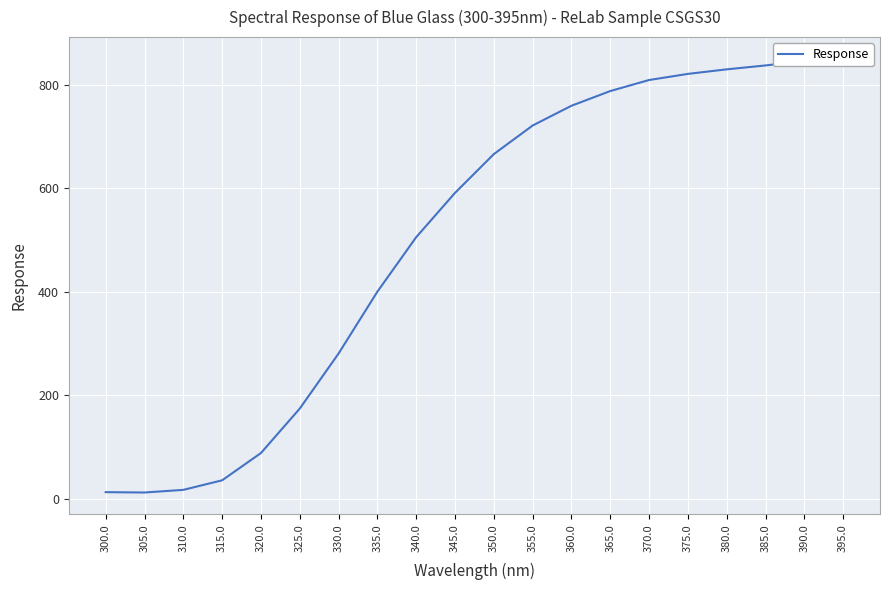

At which label is the value closest to 430?

335.0